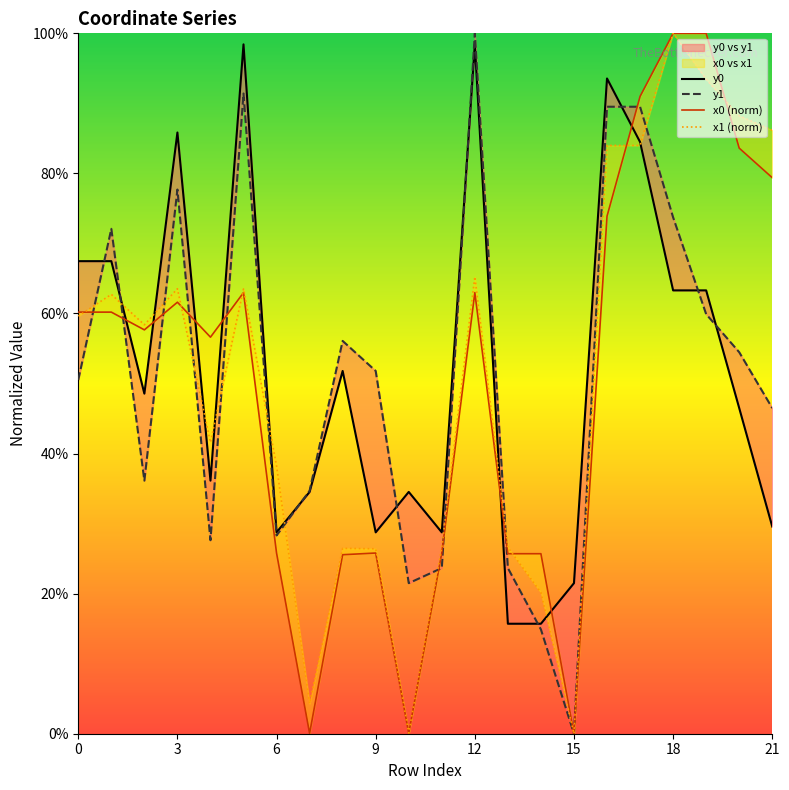

Which category has the lowest value across all series?

15